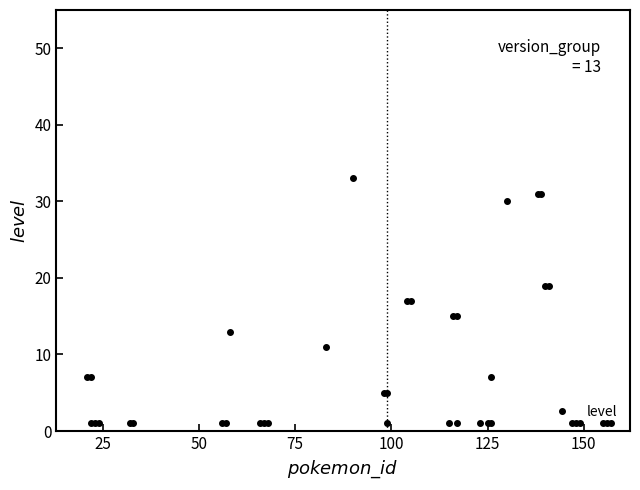

Count the number of data series in this chart.

1